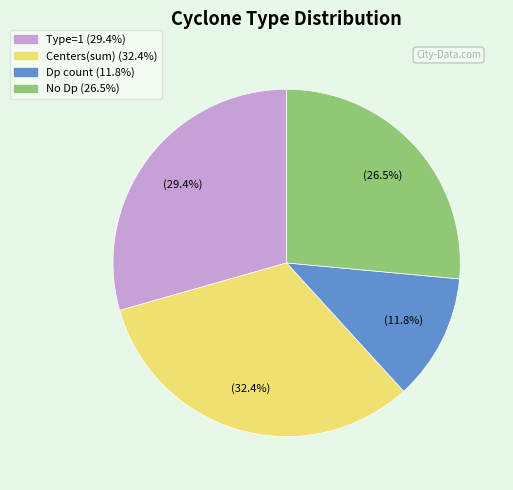

Is there a majority slice in this chart?

No